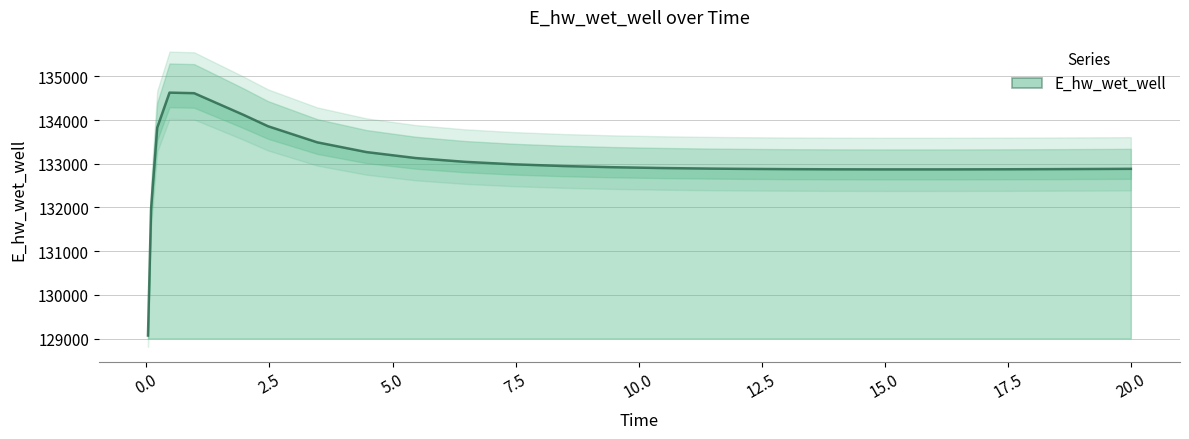

What is the change in value from 6.46875 to 19.46875?

-162.7